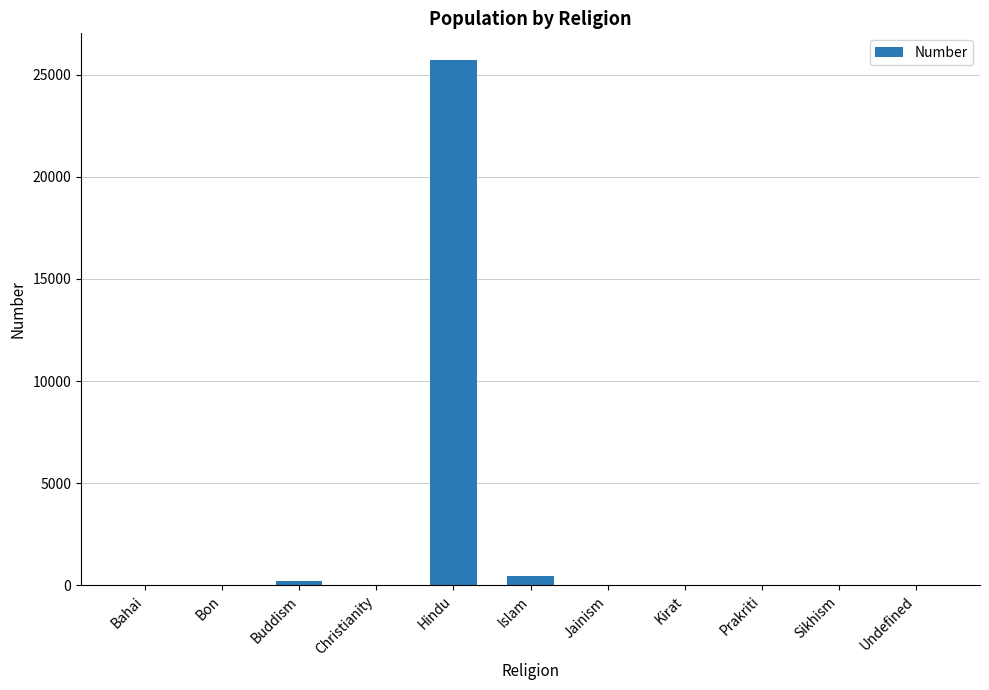

How many values exceed 0?

4